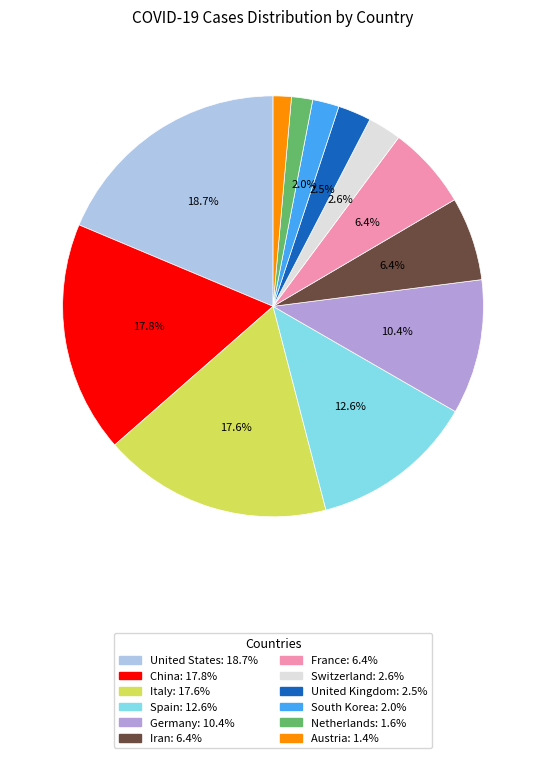

To the nearest percent, what percentage of the pie is Spain?

13%